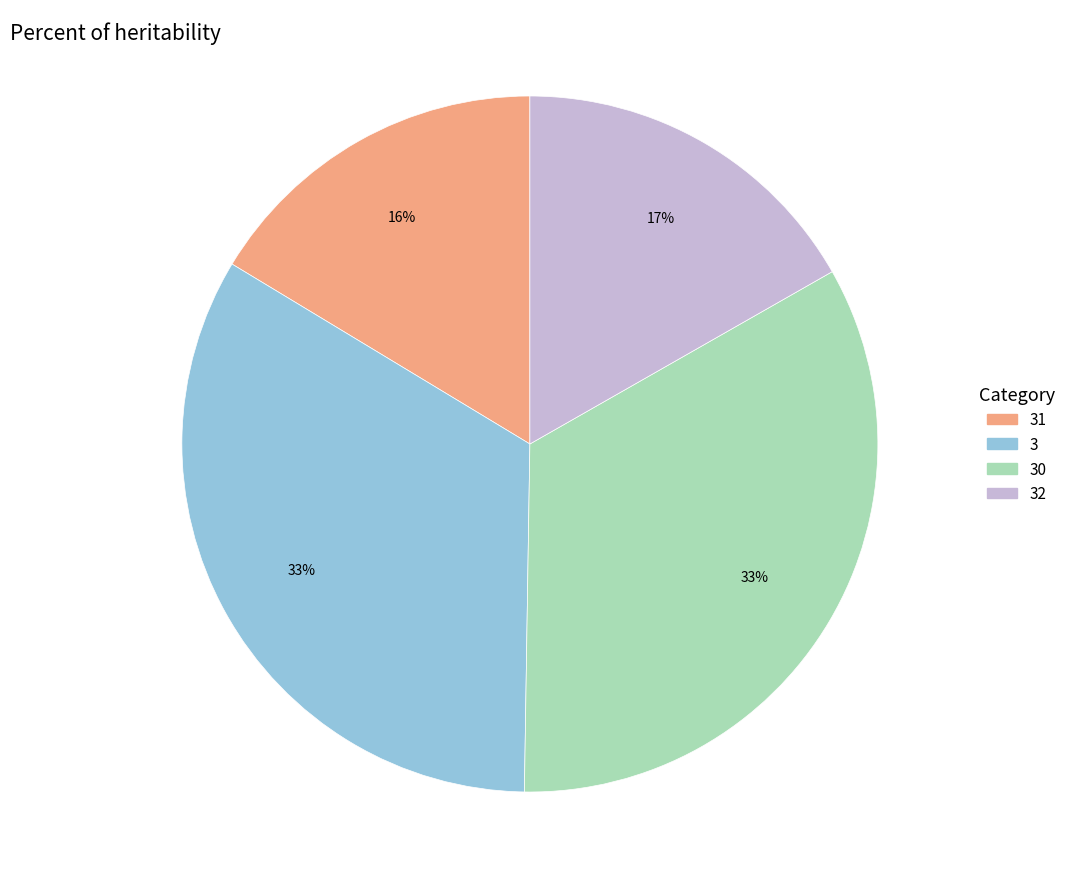

To the nearest percent, what is the average slice percentage?

25%